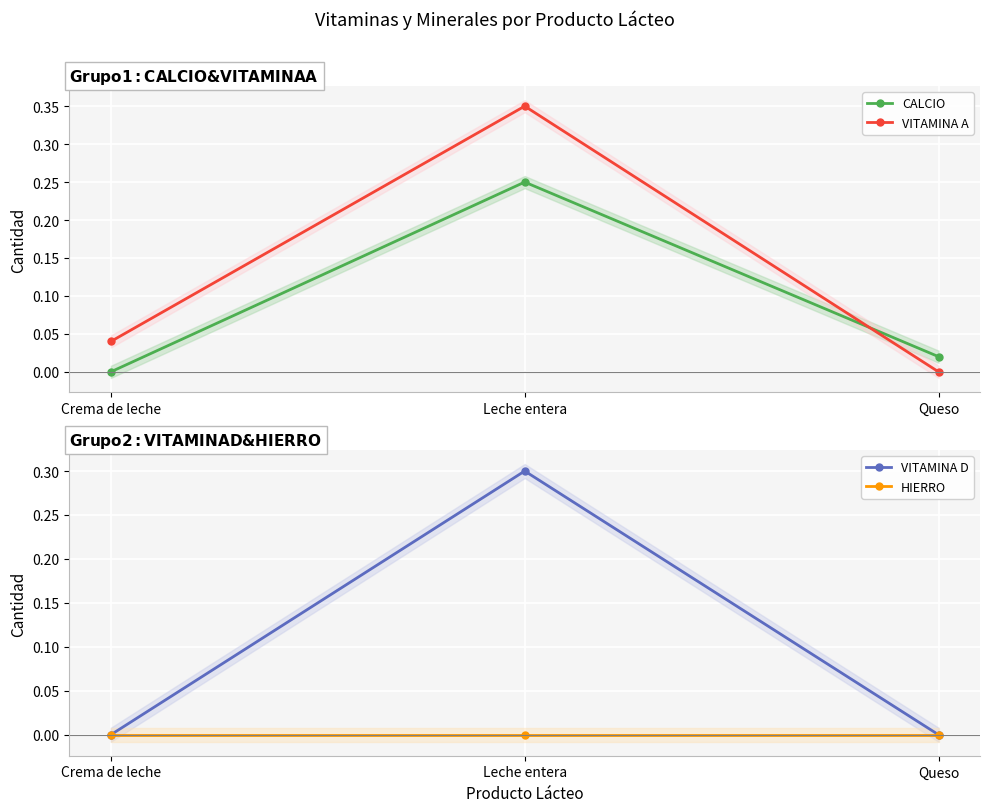

Rank the series at Queso from lowest to highest value.

VITAMINA A, VITAMINA D, HIERRO, CALCIO